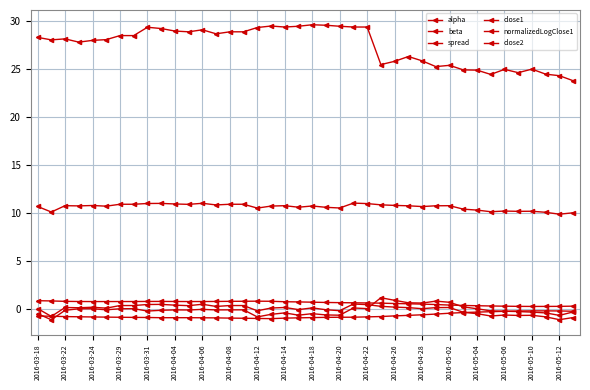

What is the highest value of the close1 series?

11.0